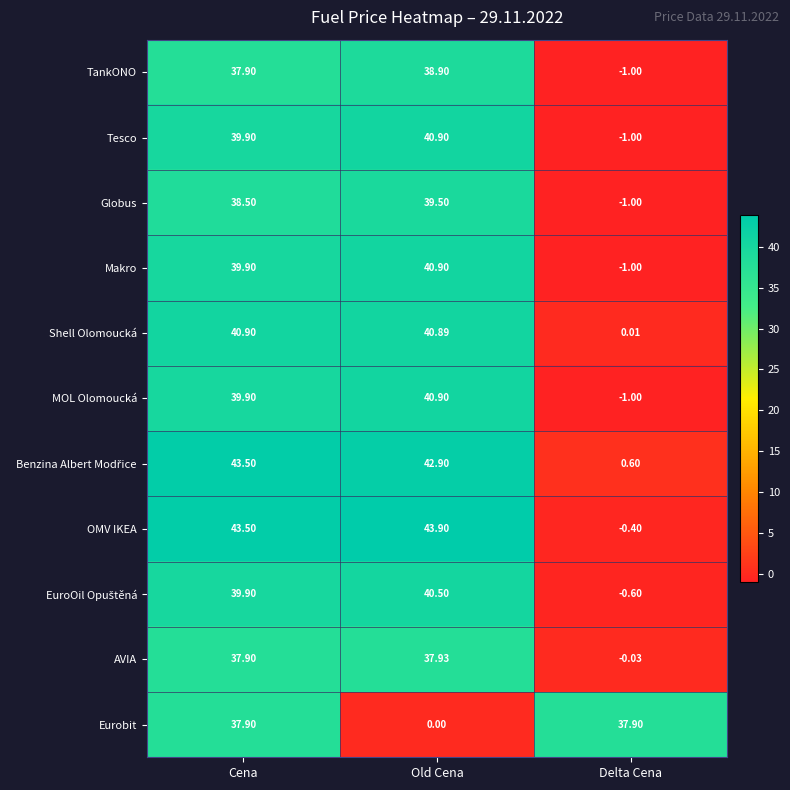

Which label corresponds to the largest value in the chart?

Old Cena